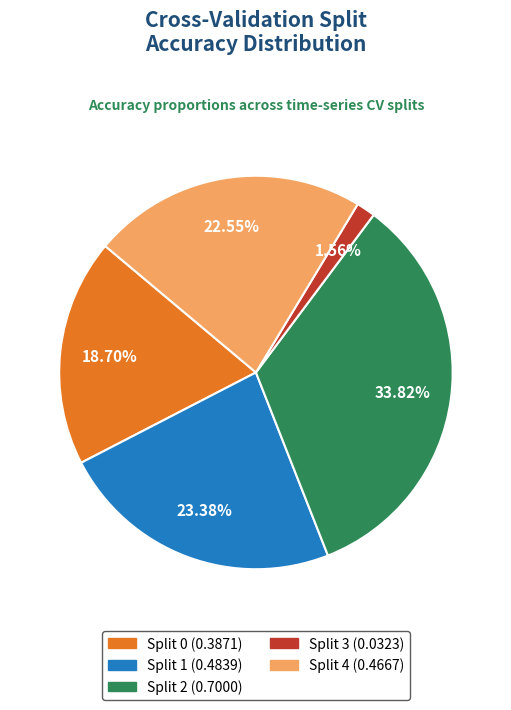

Which slice is the largest?

Split 2